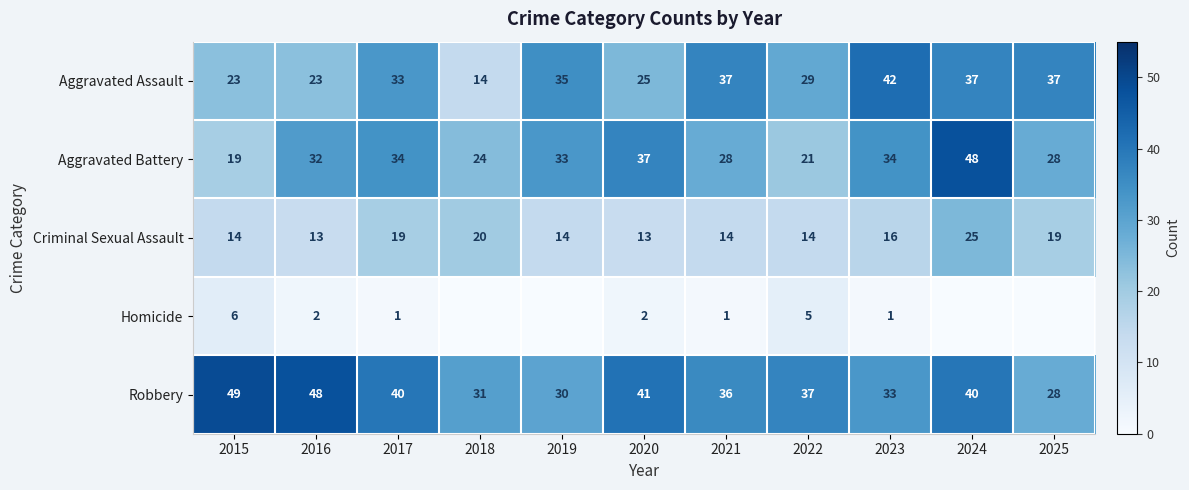

What is the lowest value of the Criminal Sexual Assault series?

13